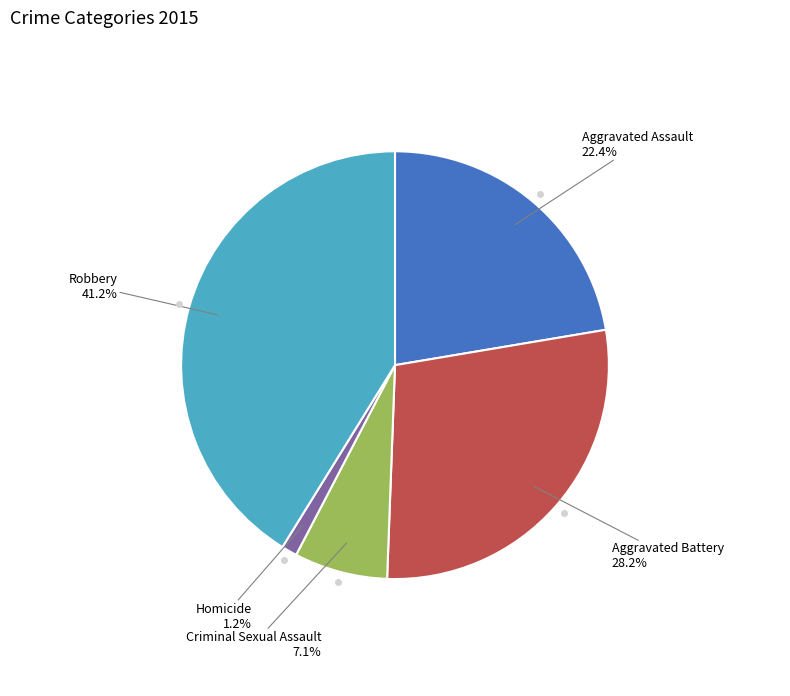

Count the number of slices in the pie.

5